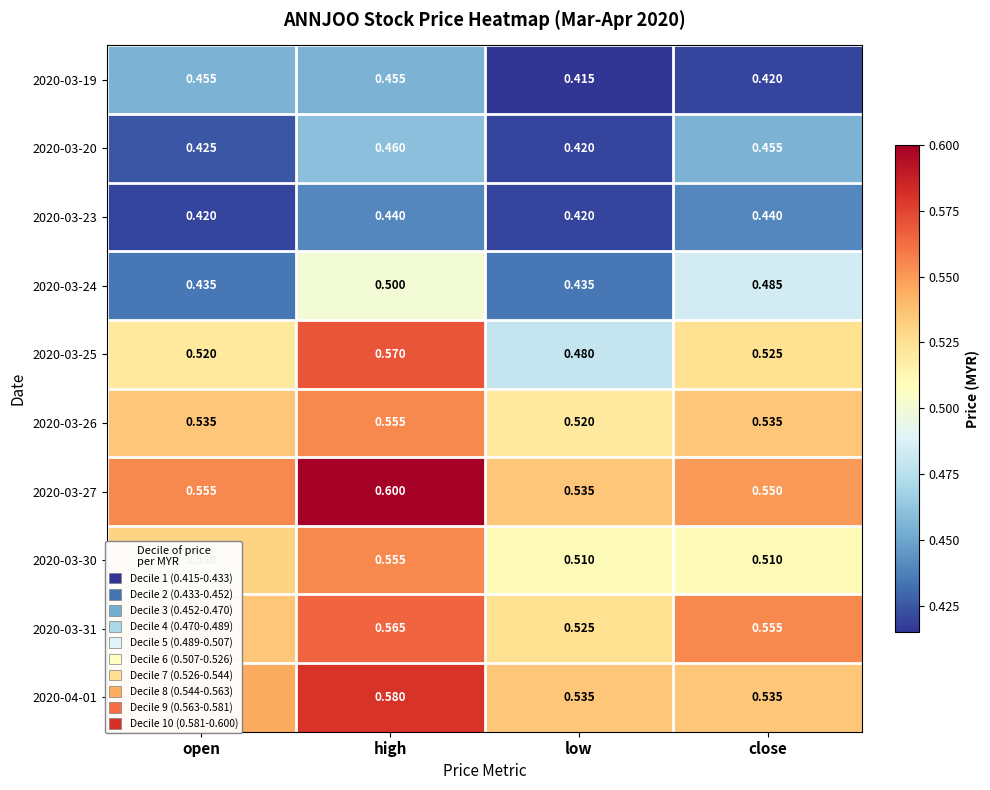

At which label does 2020-03-31 reach its minimum?

low